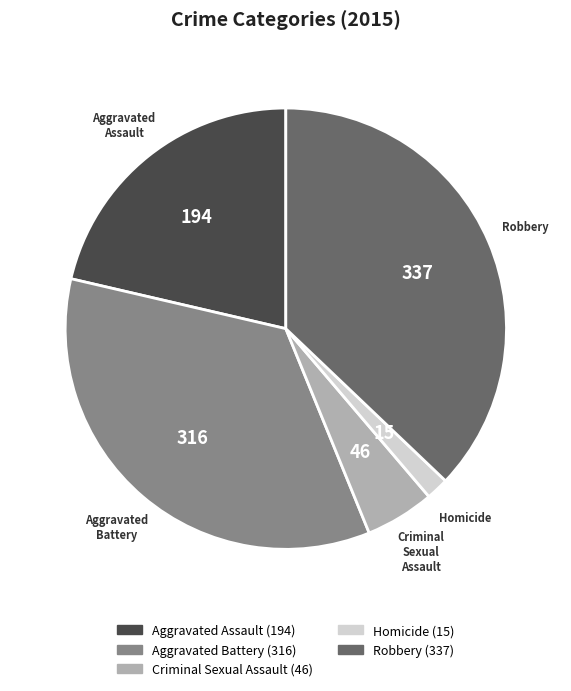

Rank the categories by value from lowest to highest.

Homicide, Criminal Sexual Assault, Aggravated Assault, Aggravated Battery, Robbery